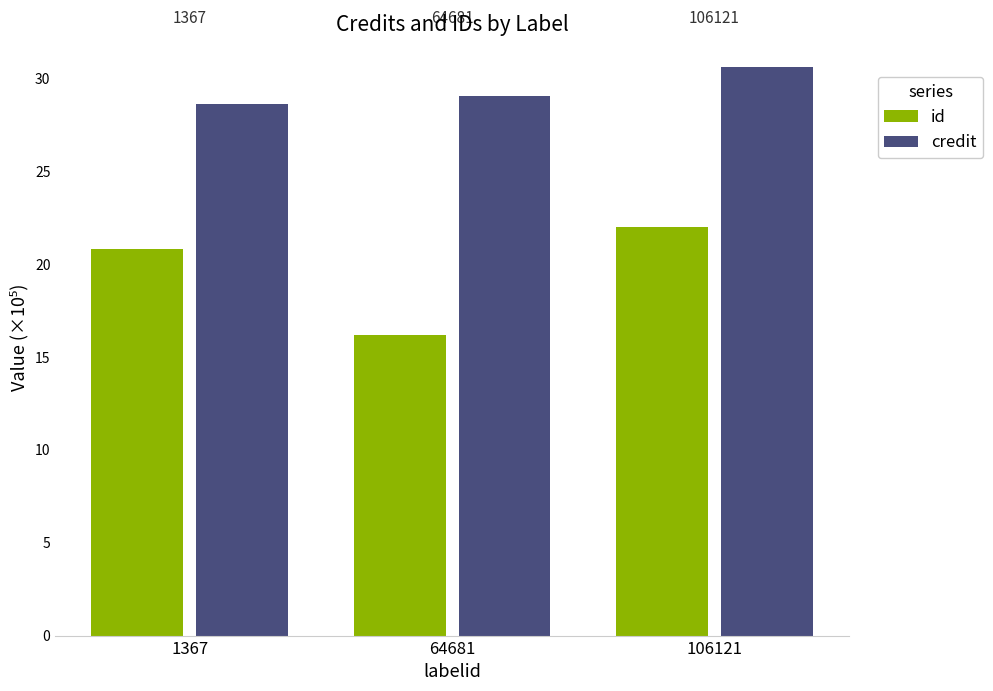

At which label does id first exceed 20?

1367